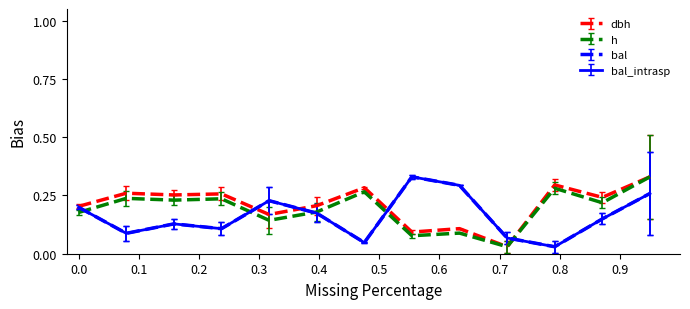

In dbh, how many points are higher than both neighbors (excluding endpoints)?

5